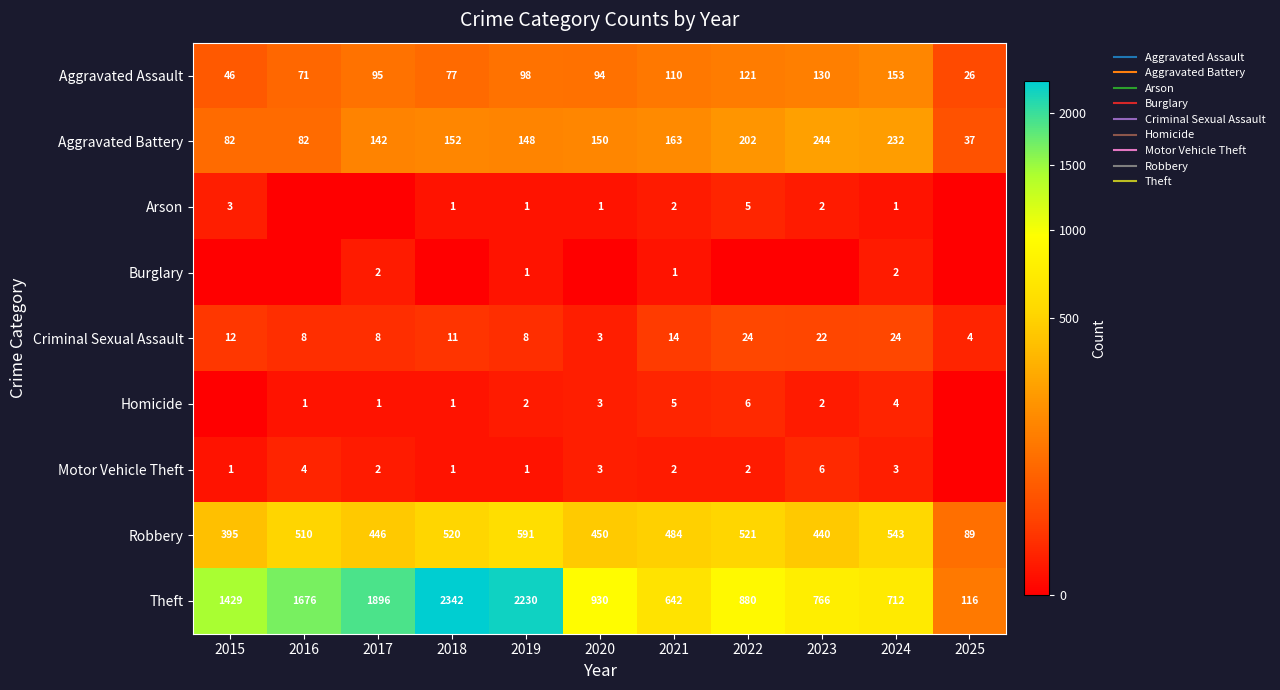

Which series has the largest total across all categories?

Theft